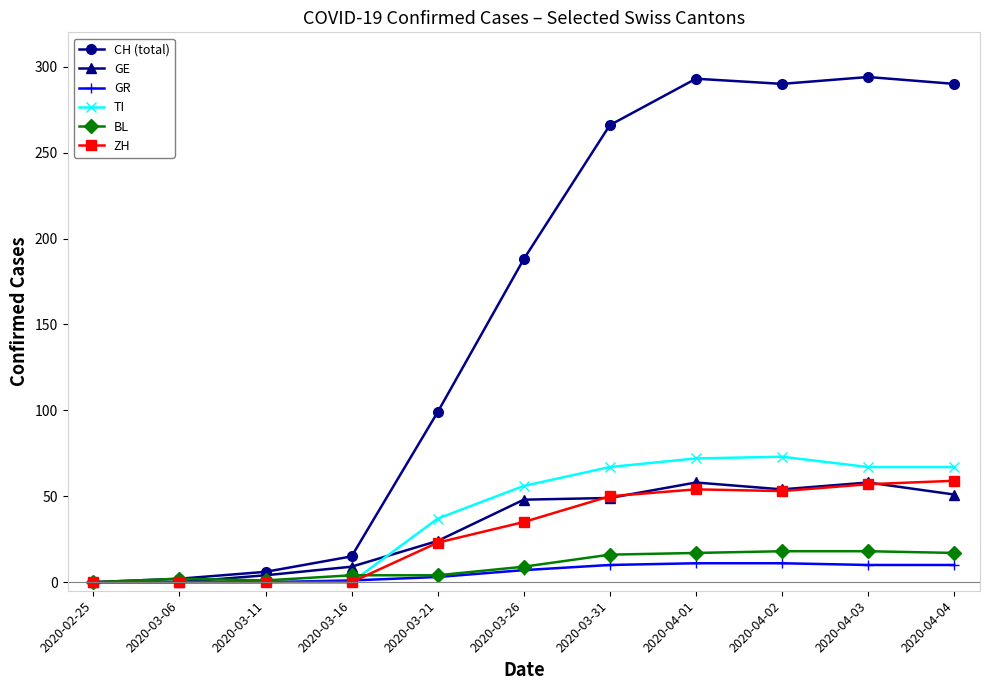

What is the label of the 2nd point from the right?

2020-04-03